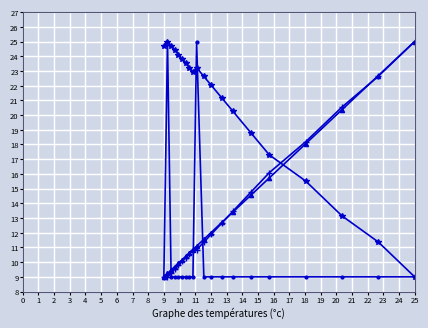

At 9, list the series in order from smallest to largest.

episode_len, episode_return, total_regret, episode, total_return